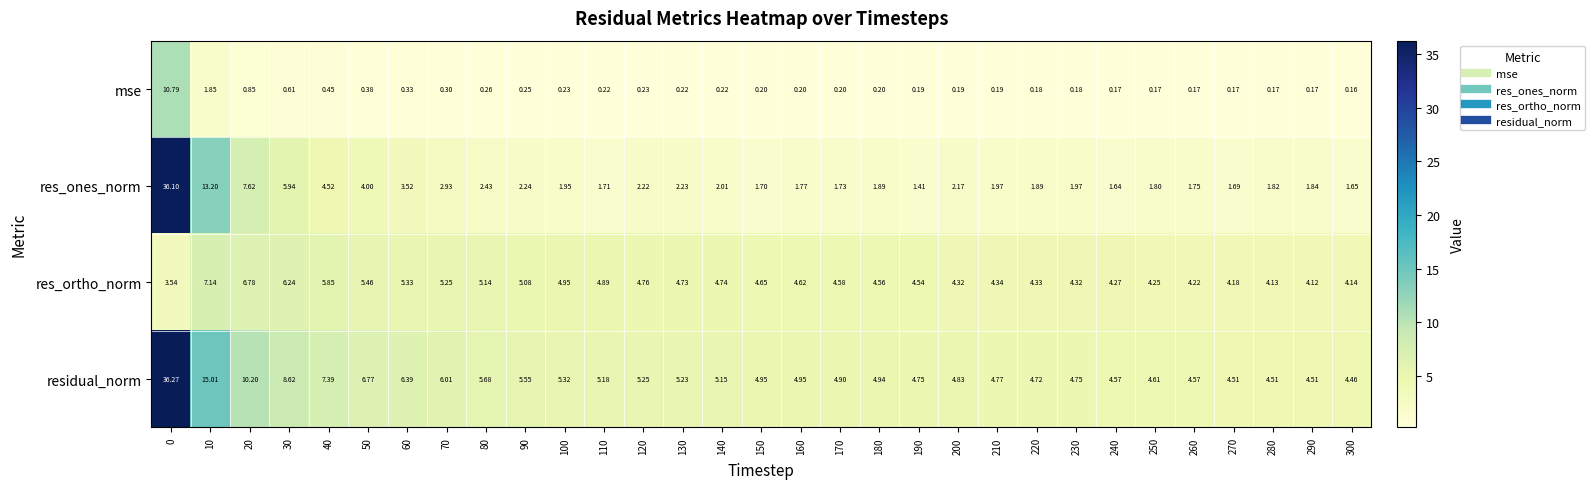

Which series has the largest total across all categories?

residual_norm